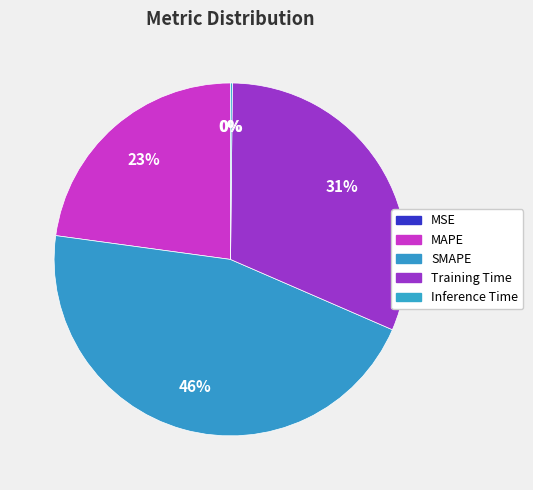

To the nearest percent, what is the average slice percentage?

20%